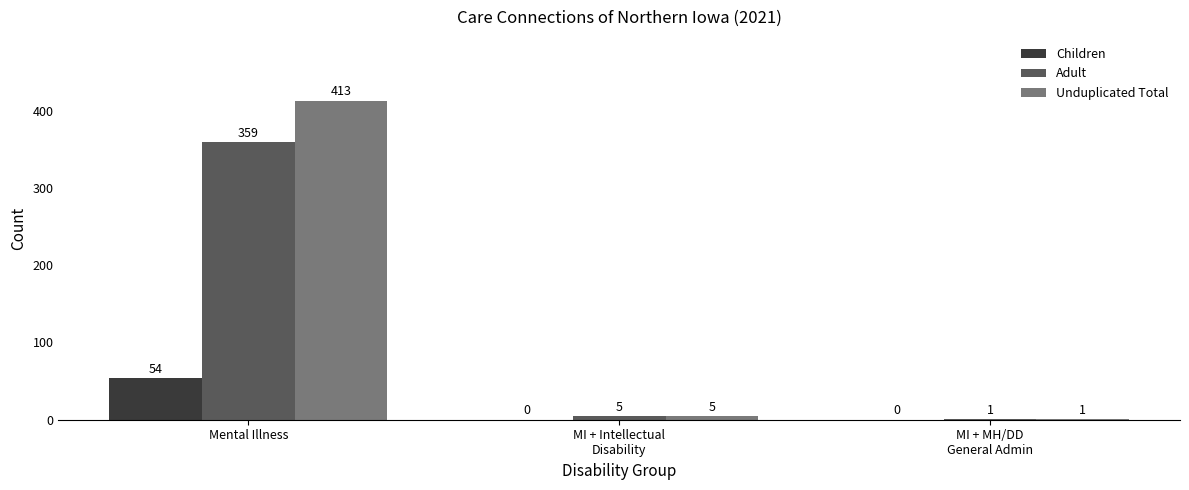

The Unduplicated Total series shows 413 at Mental Illness. True or false?

True